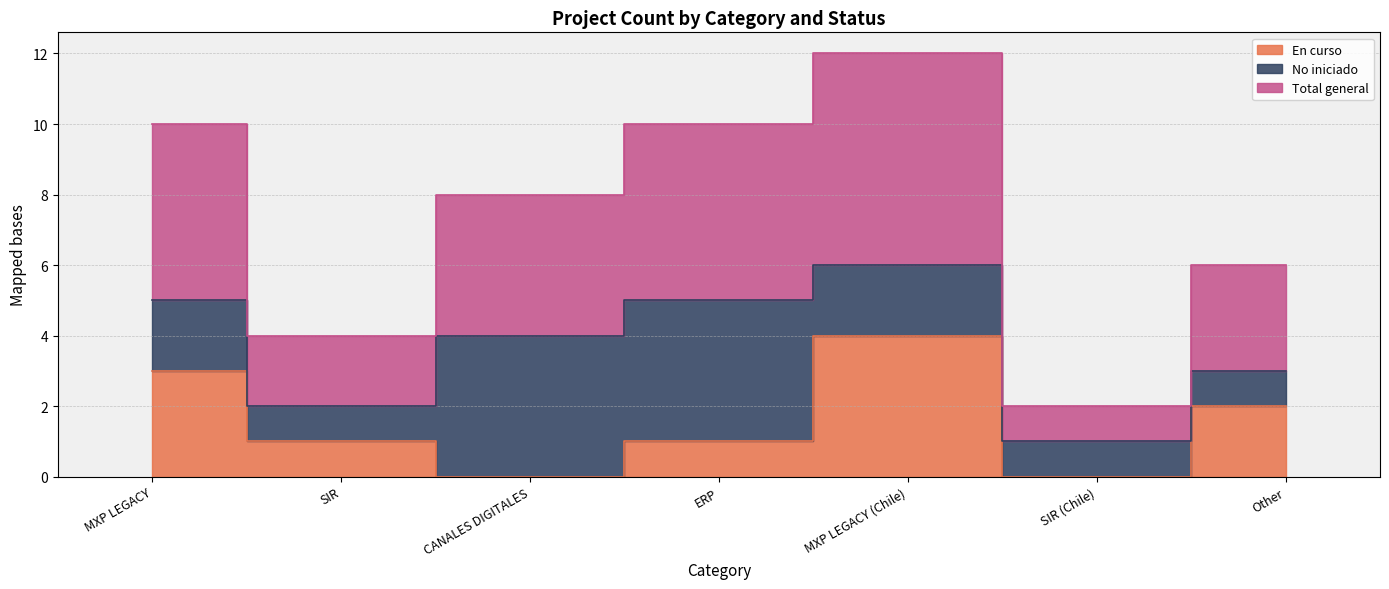

Count the Total general values in the range 2 to 5.

5